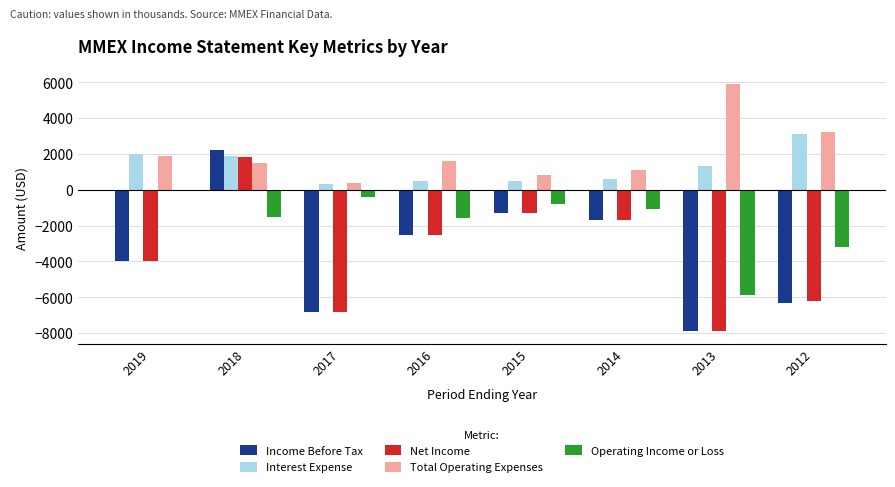

What is the difference between the Income Before Tax values at 2013 and 2015?

6600